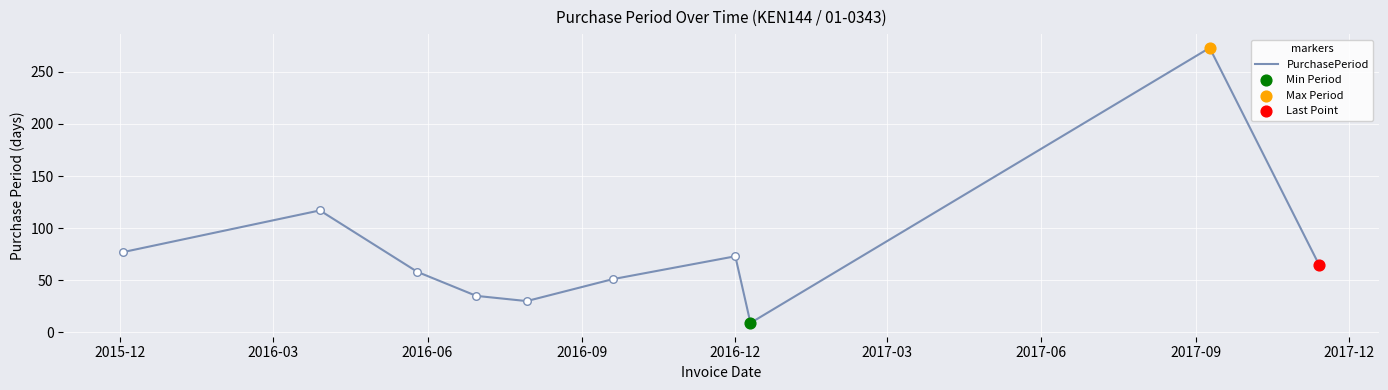

What is the difference between the maximum and minimum values?

264